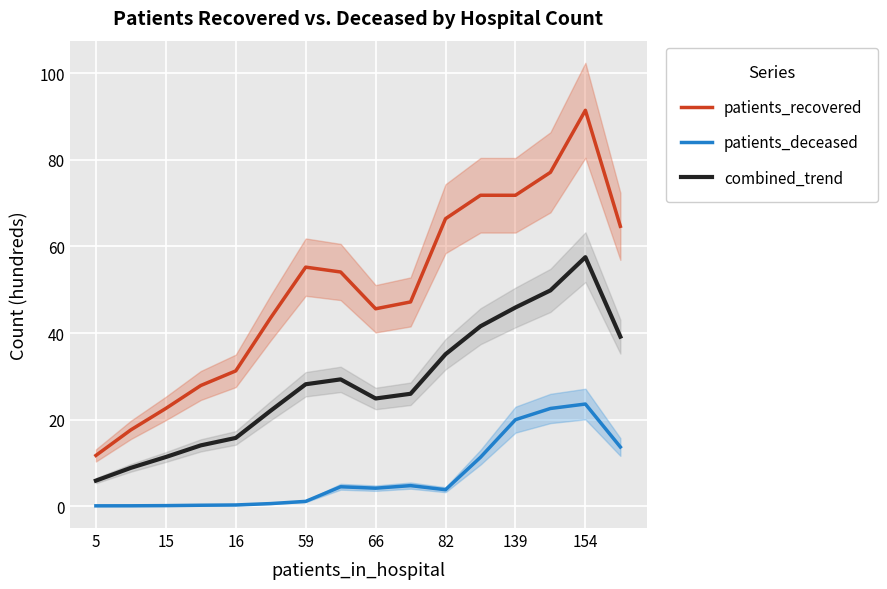

List the series in order of their overall mean, lowest first.

patients_deceased, combined_trend, patients_recovered